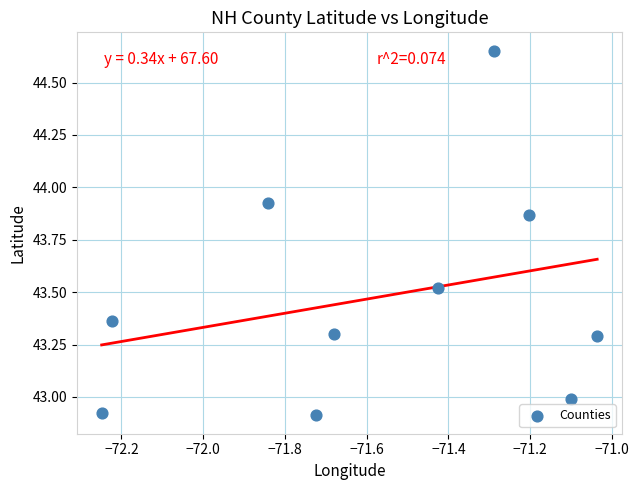

What is the average Y value?

43.5